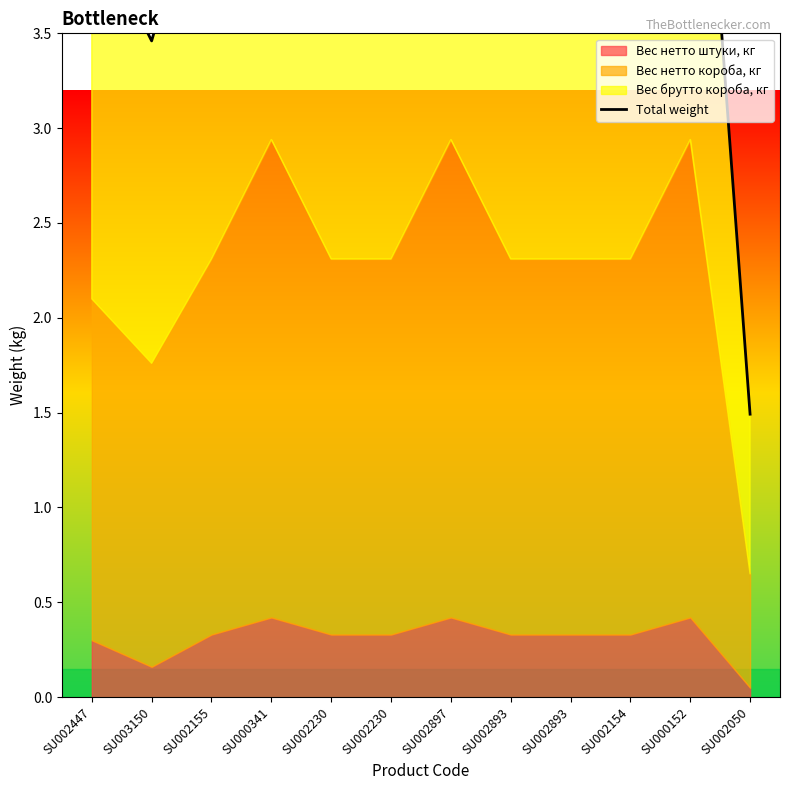

What is the maximum value shown in the chart?

5.7